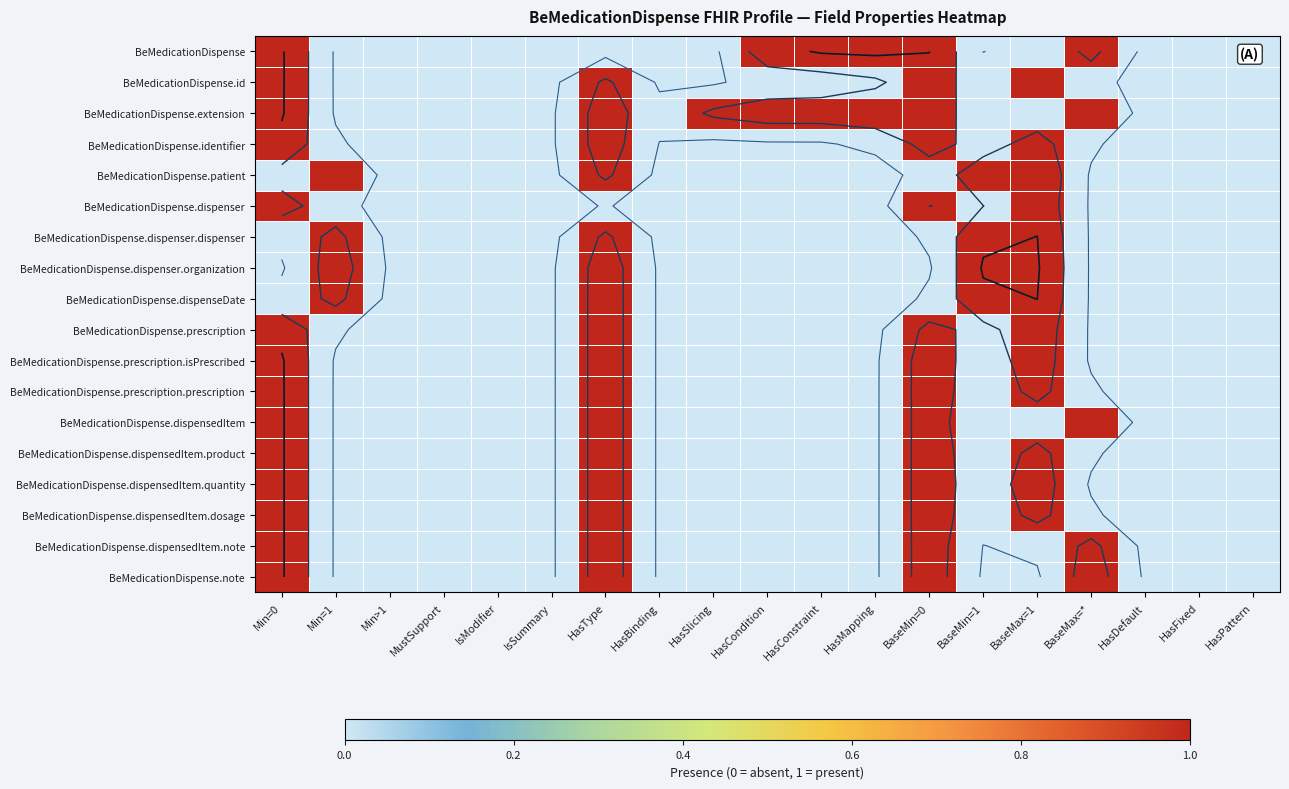

At which label does BeMedicationDispense.prescription.prescription reach its peak?

Min=0